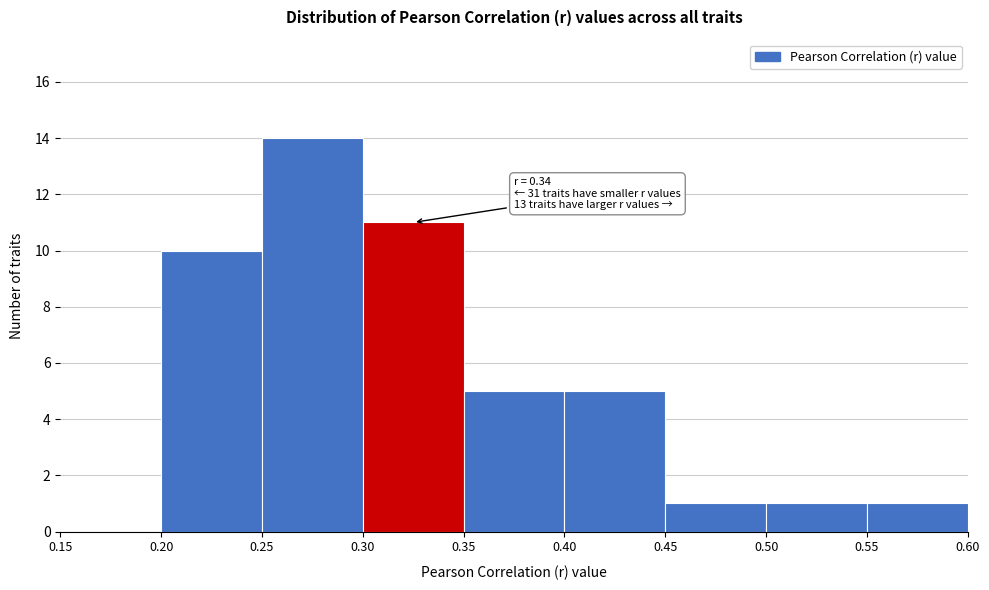

Which range on the x-axis has the tallest bar?

0.25 to 0.30